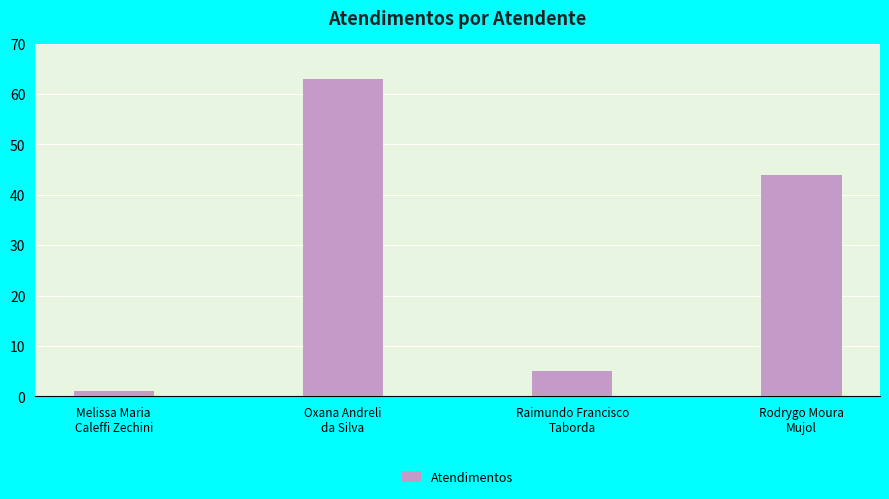

Reading right to left, extract all data points from this chart.

44	5	63	1